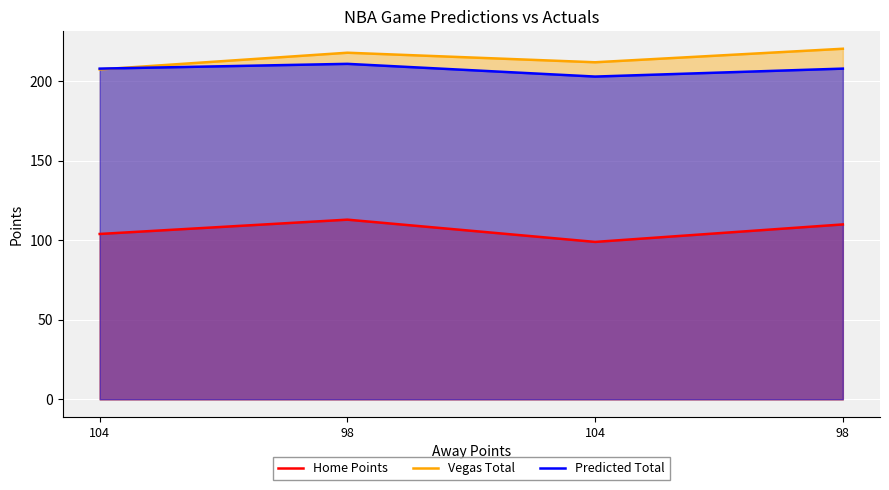

How many values in the Vegas Total series exceed 218?

1